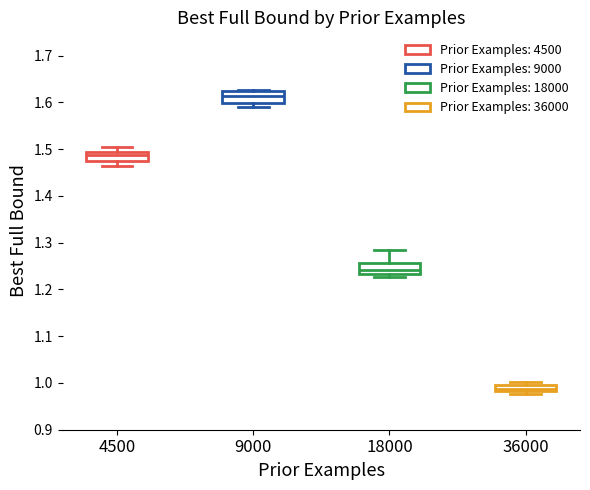

Which box has the highest median line?

9000